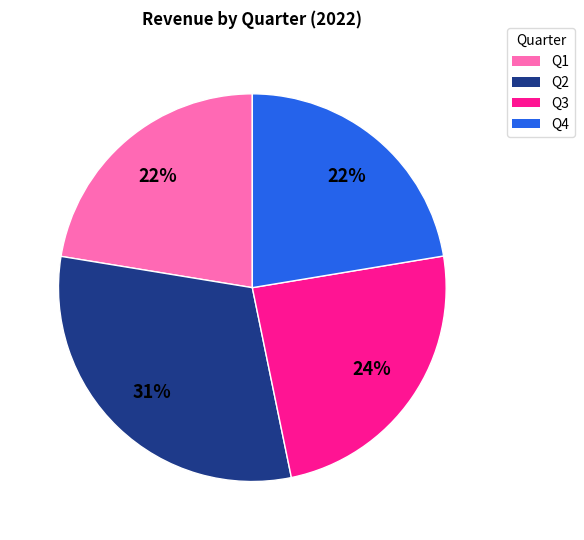

How many slices are in this pie chart?

4